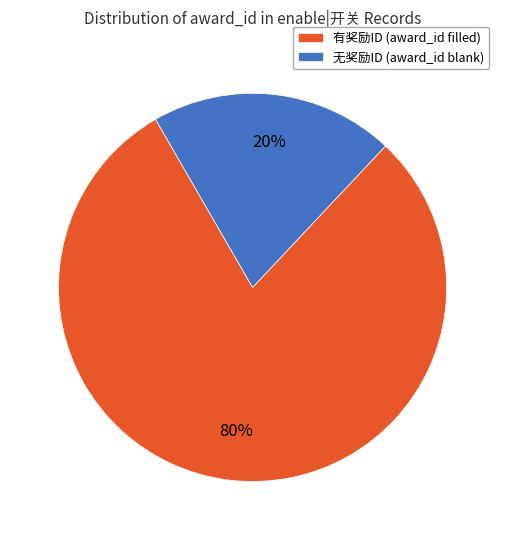

Rank the categories by value from lowest to highest.

无奖励ID (award_id blank), 有奖励ID (award_id filled)